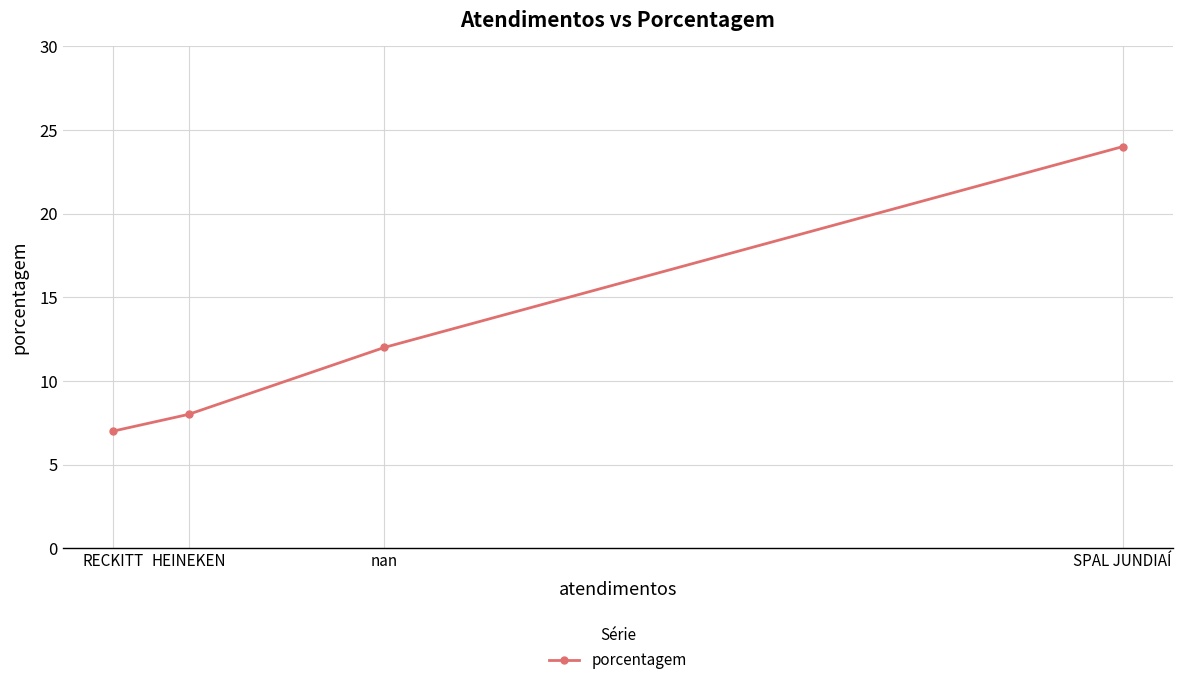

Which label corresponds to the largest value in the chart?

SPAL JUNDIAÍ